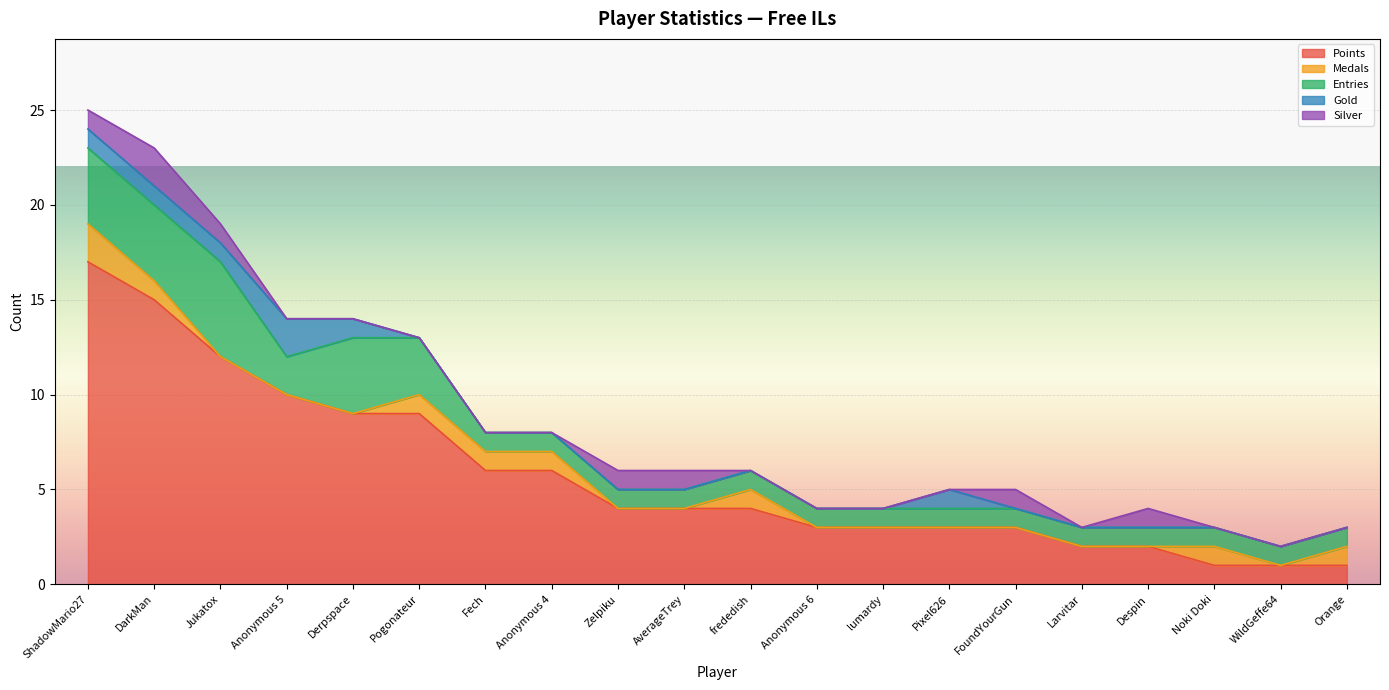

How many distinct data groups are displayed?

5